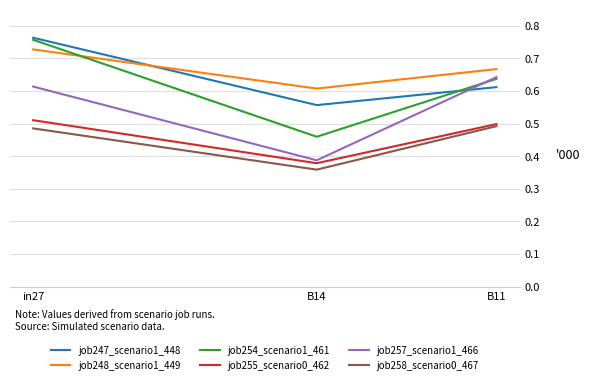

What is the difference between the second highest and minimum values in the job255_scenario0_462 series?

0.1